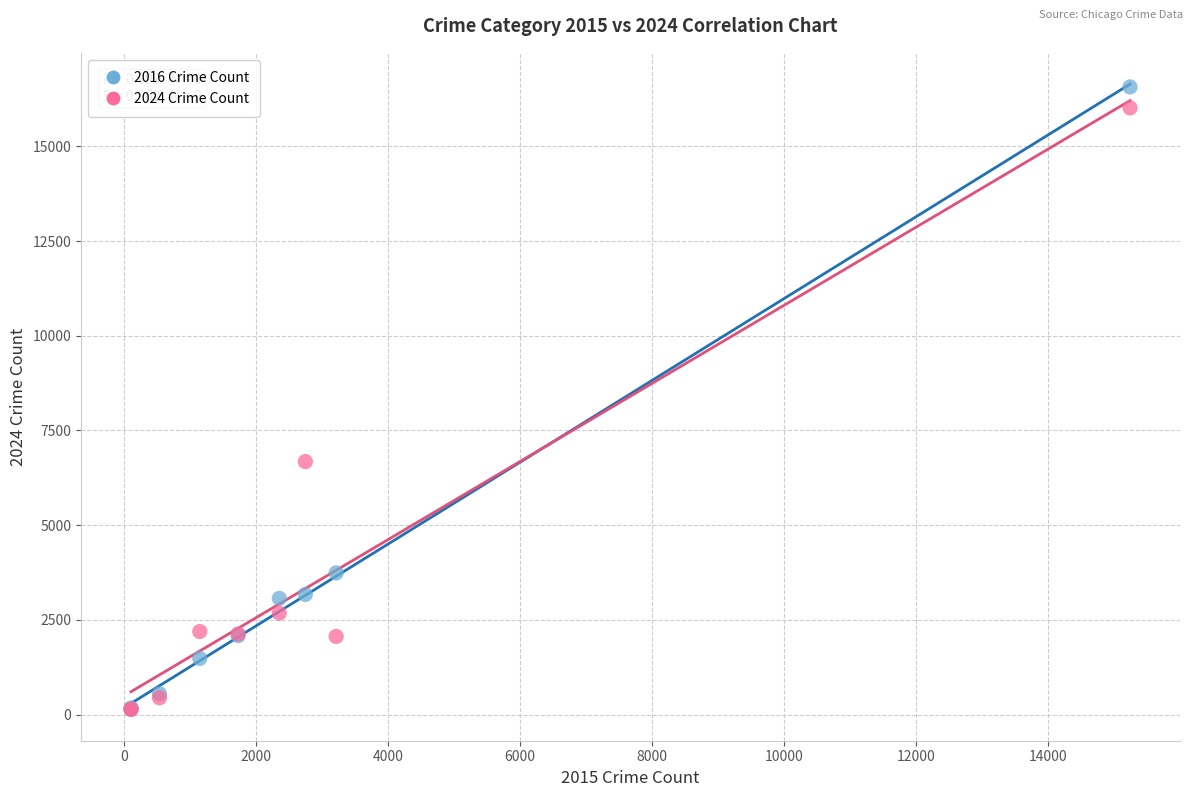

Across all series, what Y value is closest to 8352?

6679